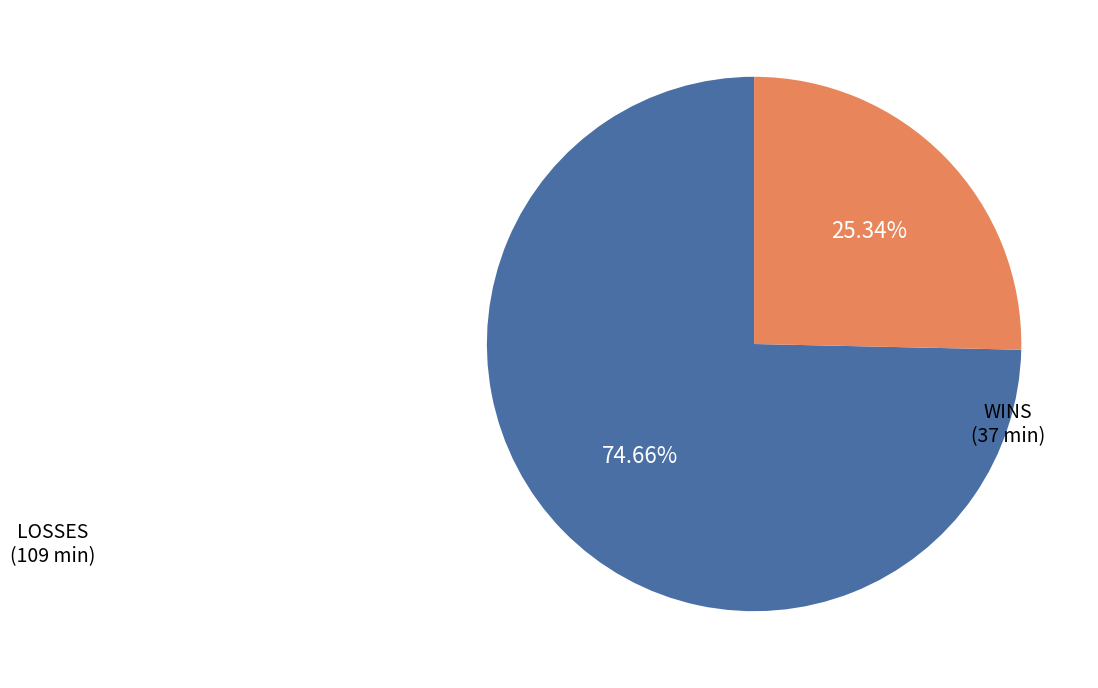

Is there a majority slice in this chart?

Yes